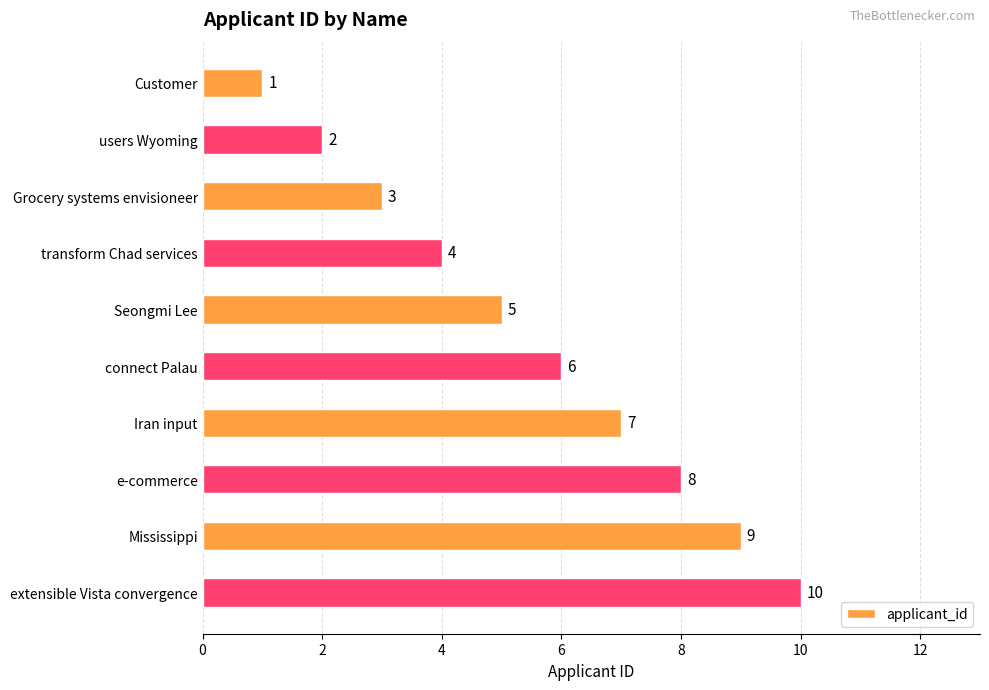

List the labels in order of value, smallest first.

Customer, users Wyoming, Grocery systems envisioneer, transform Chad services, Seongmi Lee, connect Palau, Iran input, e-commerce, Mississippi, extensible Vista convergence